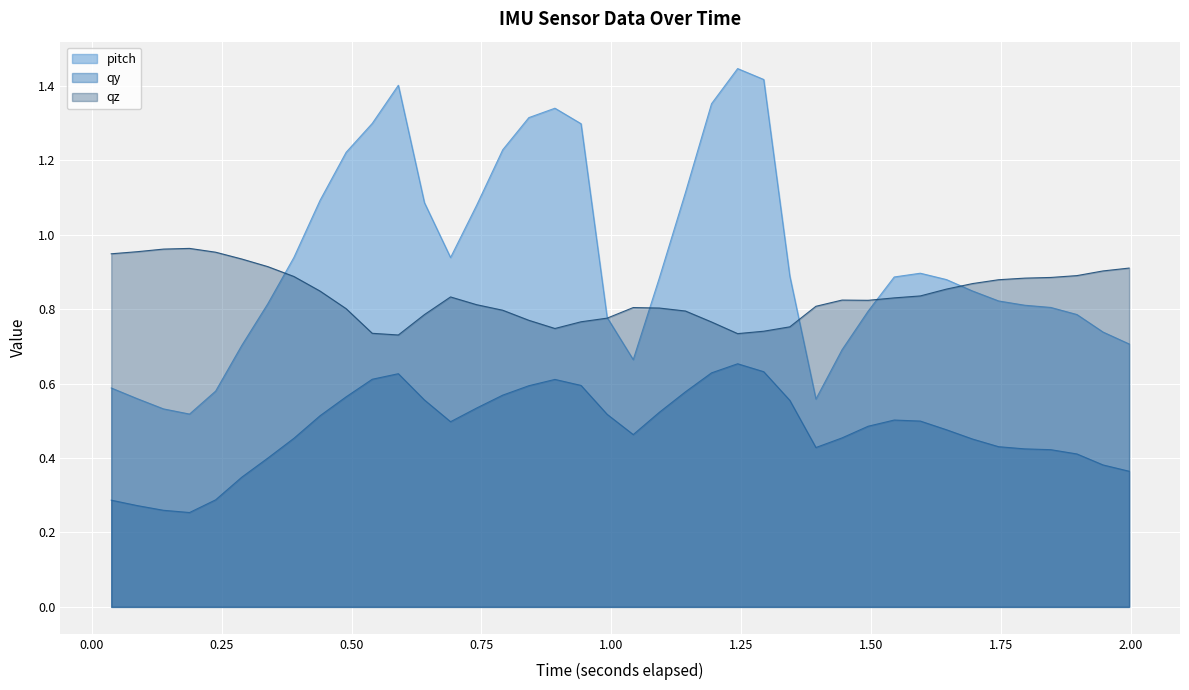

What is the minimum value shown in the chart?

0.3